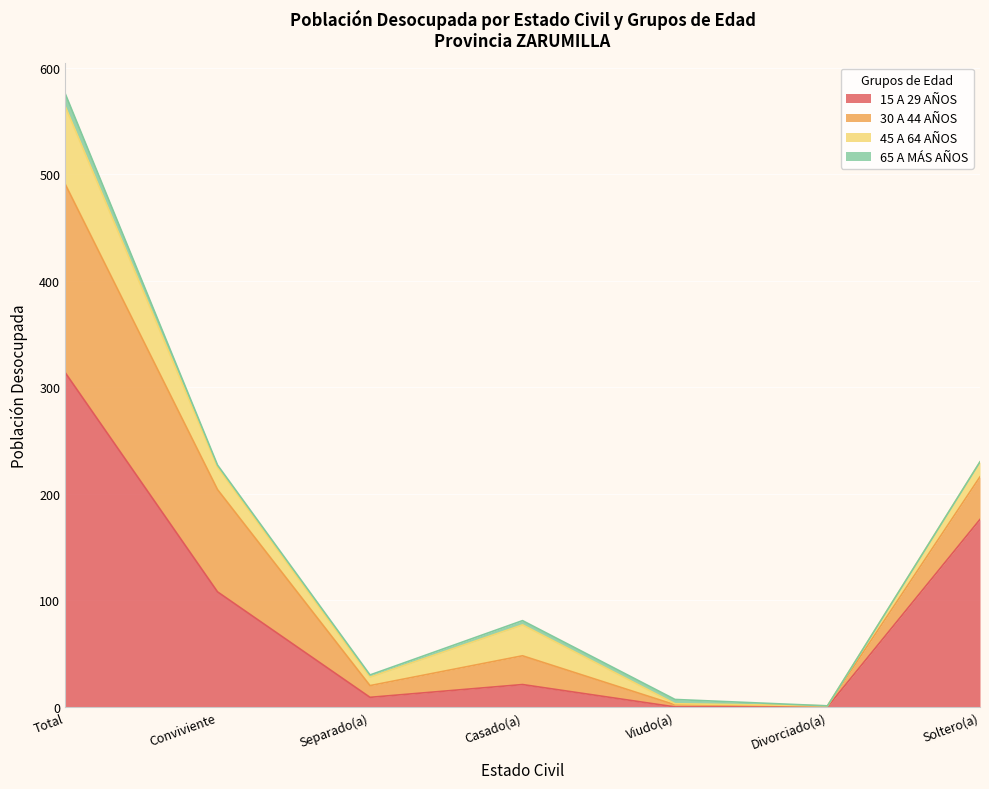

What is the maximum value shown in the chart?

314